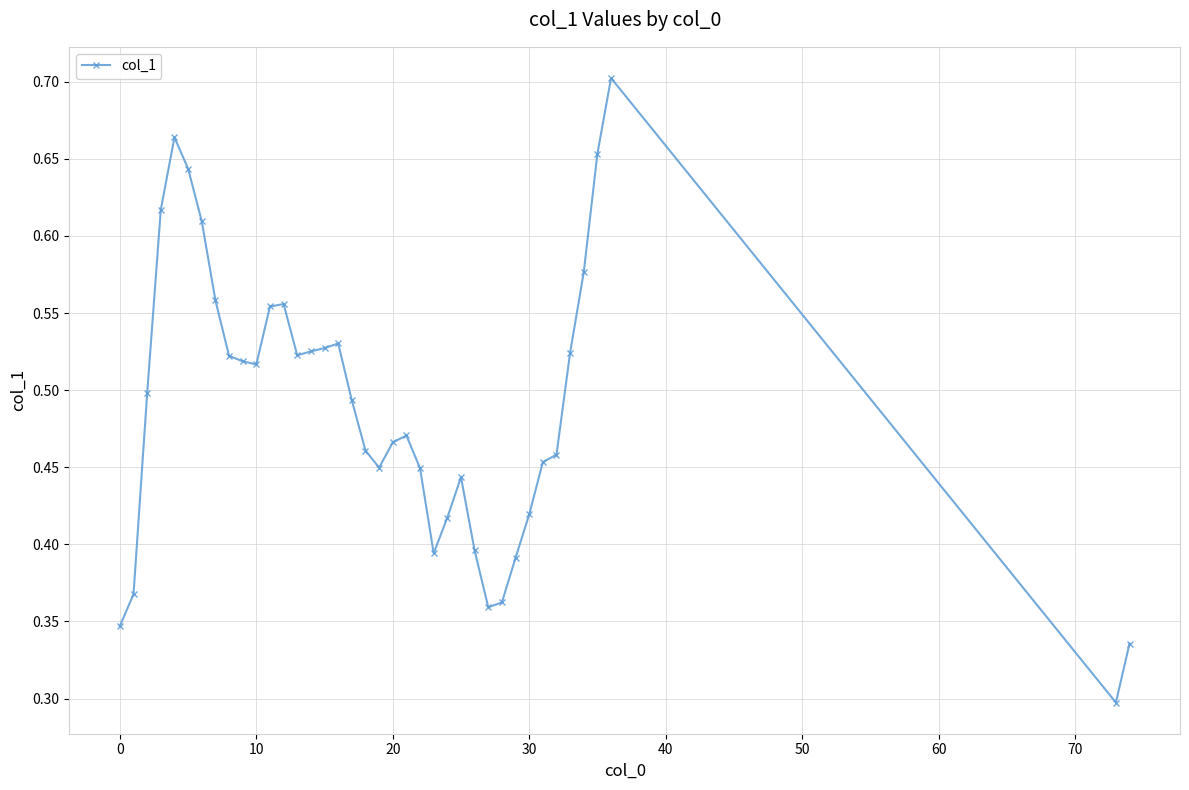

What is the sum of all values?

19.1